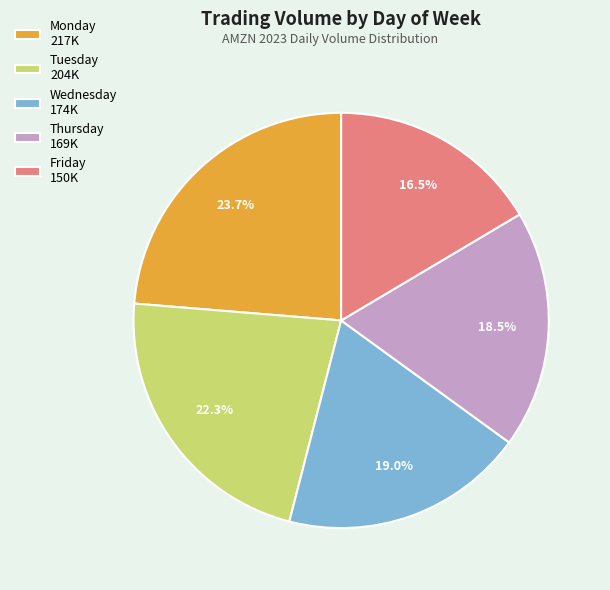

Approximately how many times larger is the value at Friday 150K compared to Thursday 169K?

0.9